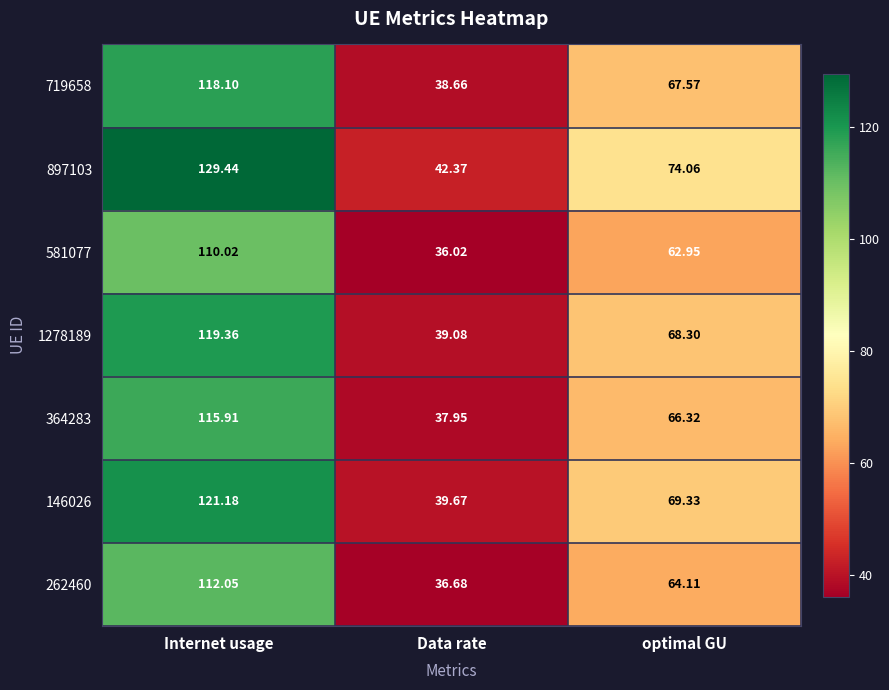

Where does the 262460 series first go above 64?

Internet usage